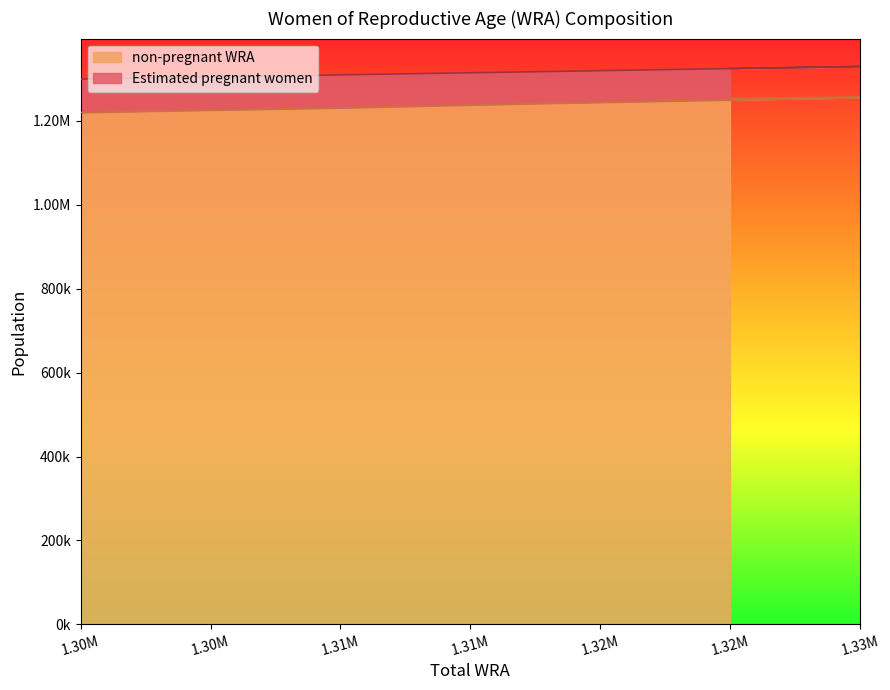

What is the difference between the maximum and minimum values?

36190.7